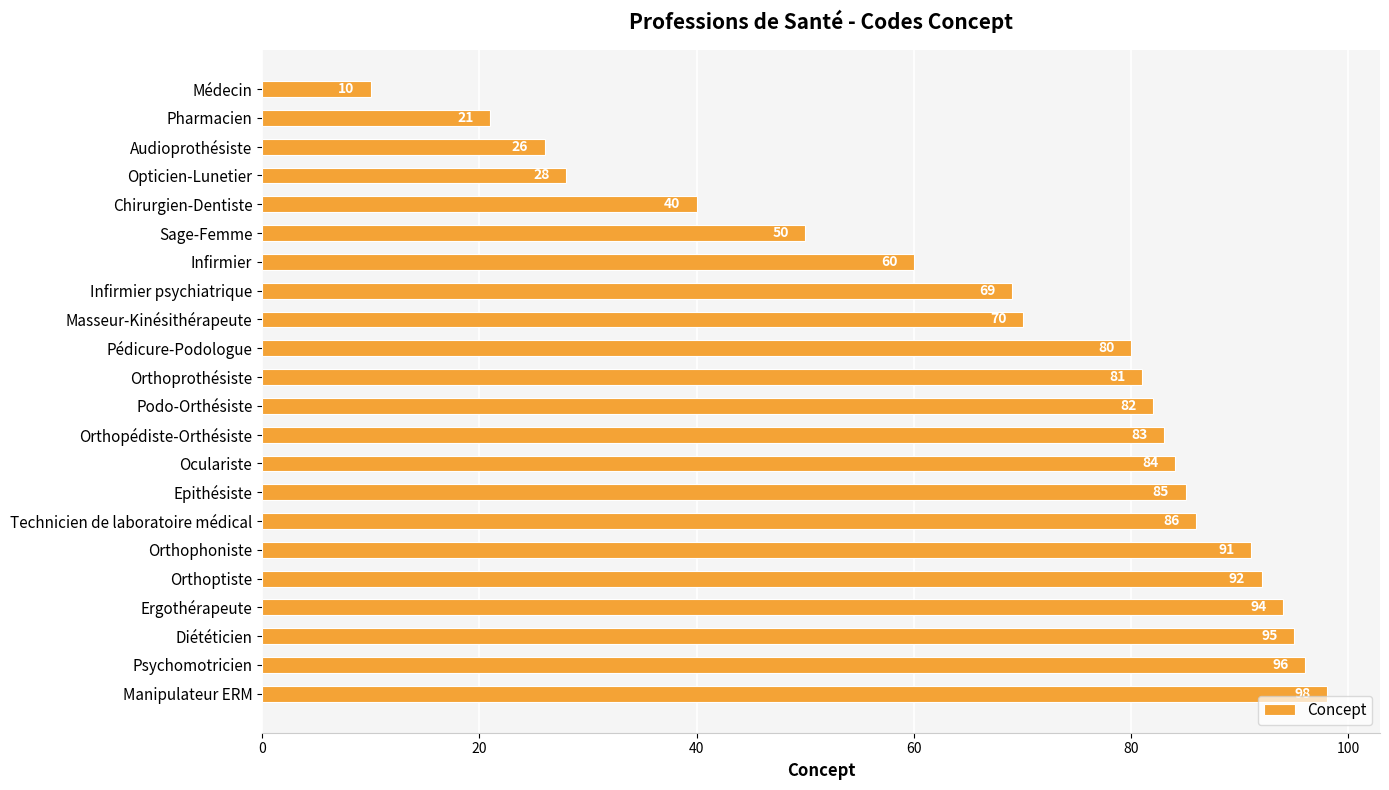

What is the approximate value at Sage-Femme, to the nearest 10?

50